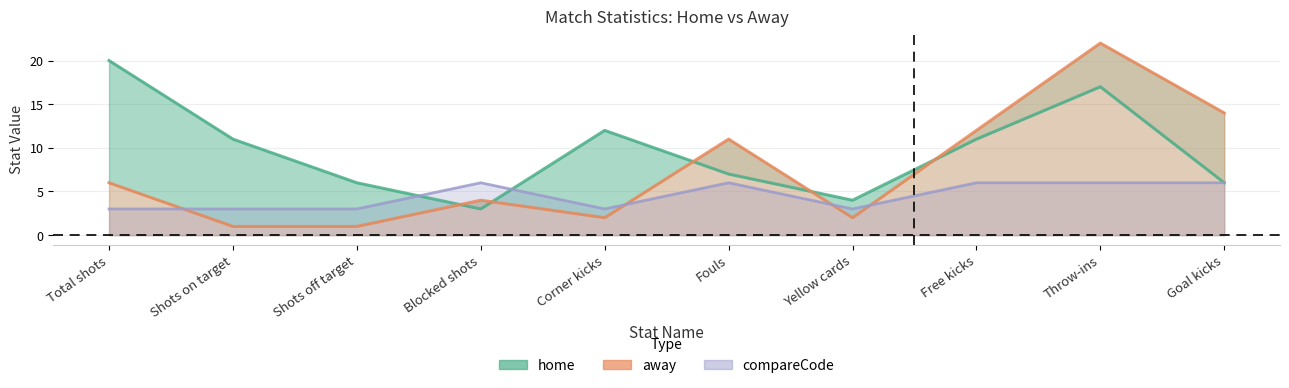

What is the difference between the highest and lowest values at Goal kicks?

8